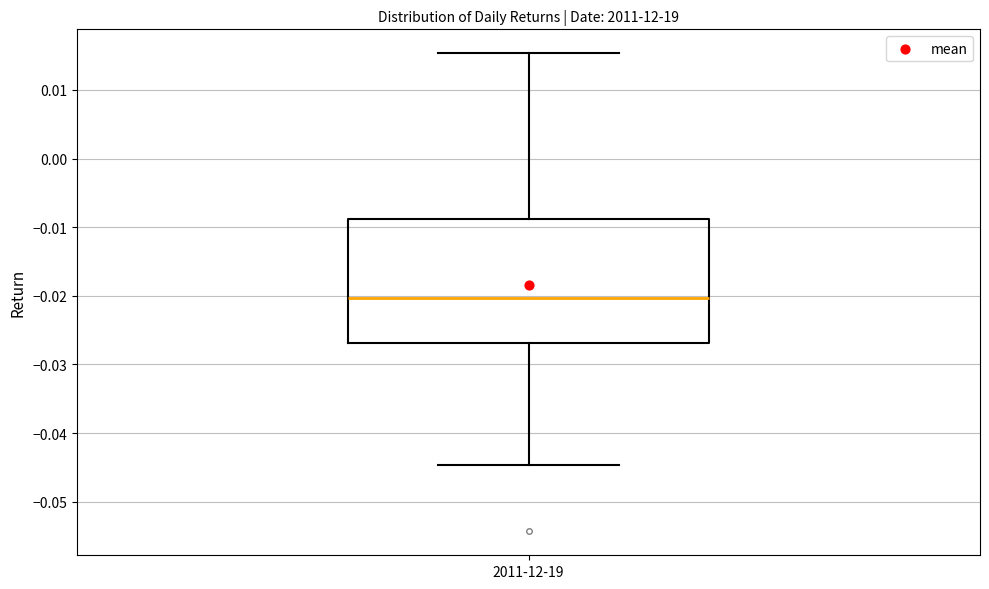

Where is the lower edge of the box for 2011-12-19 on the y-axis? The values are not printed on the chart, so give them approximately, as read against the axis.

-0.027